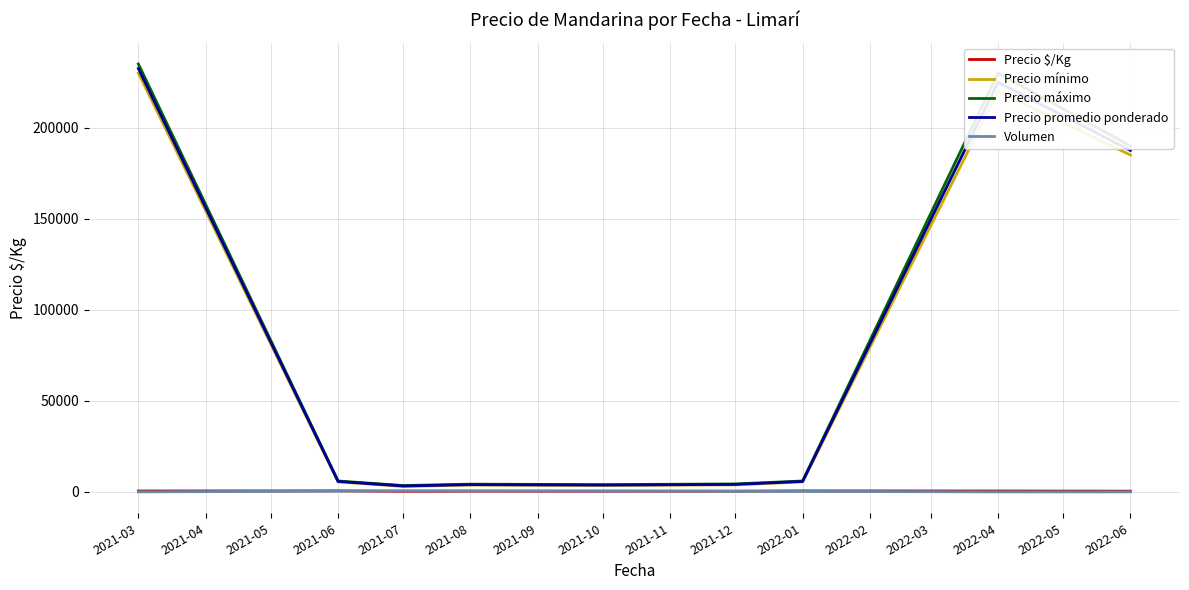

What is the difference between the second highest and second lowest values in the Volumen series?

547.5